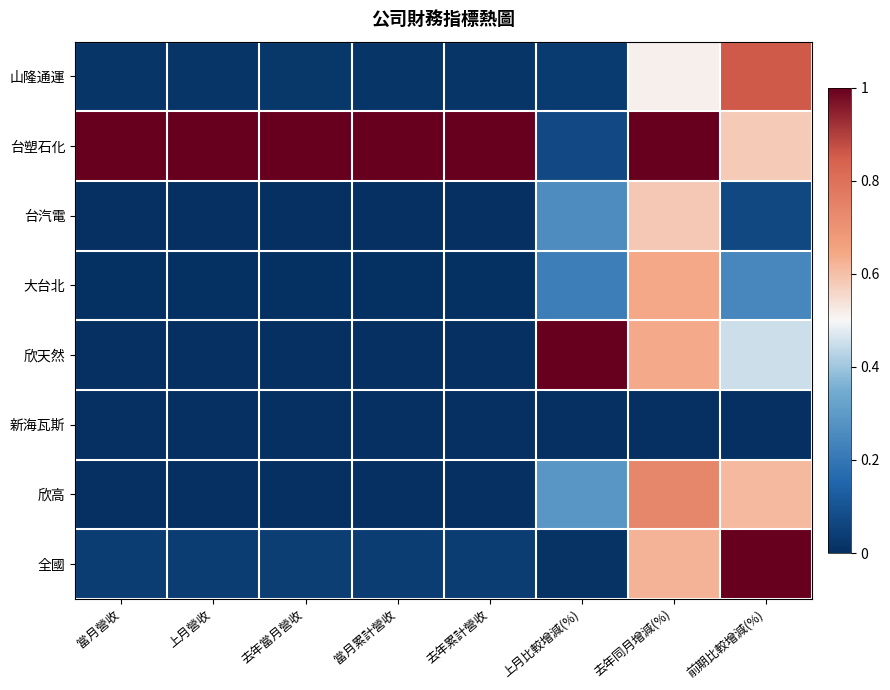

What is the spread (max minus min) of values at 上月營收?

1.0